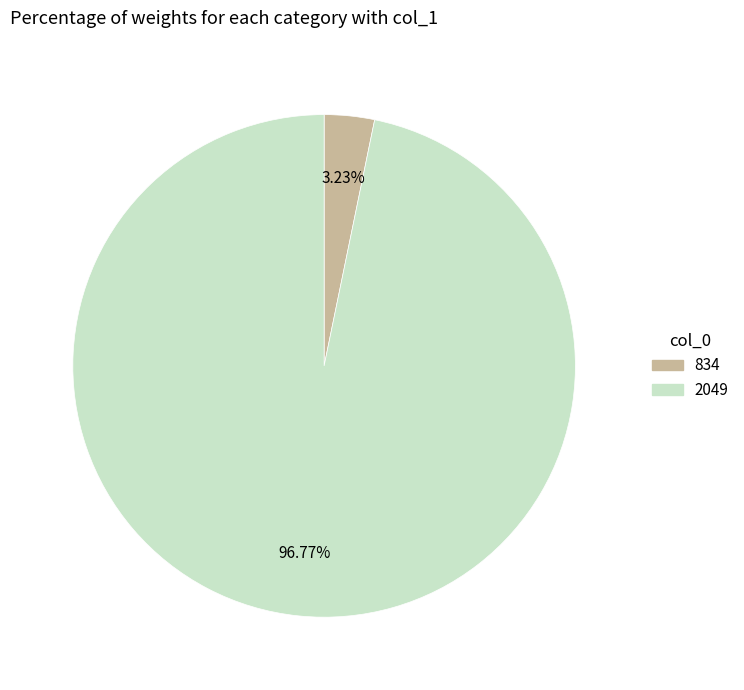

Count the number of slices in the pie.

2